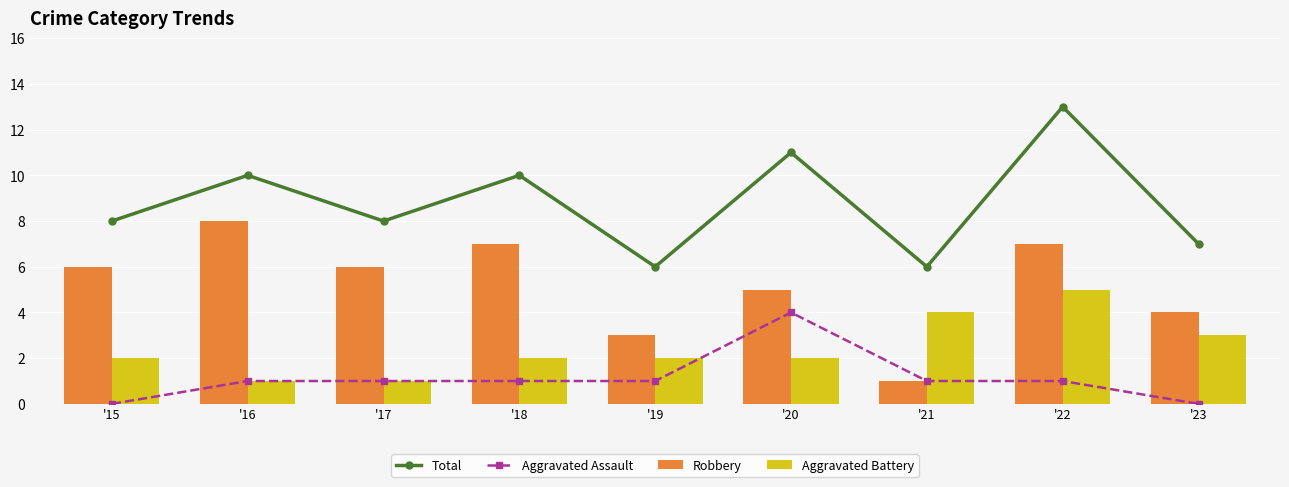

Which category has the lowest value across all series?

'15